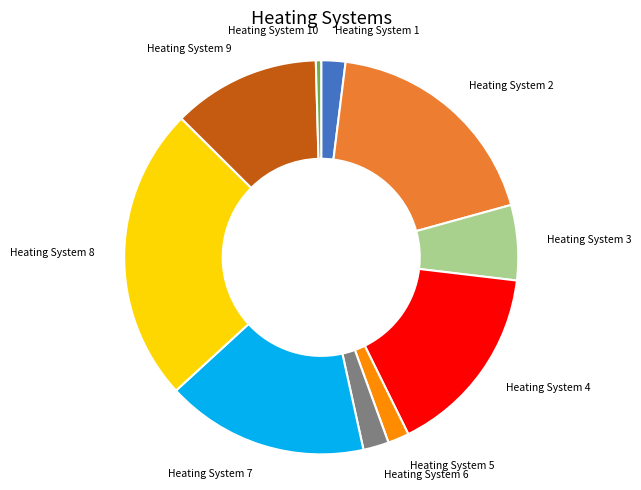

Which has a higher value, Heating System 3 or Heating System 6?

Heating System 3